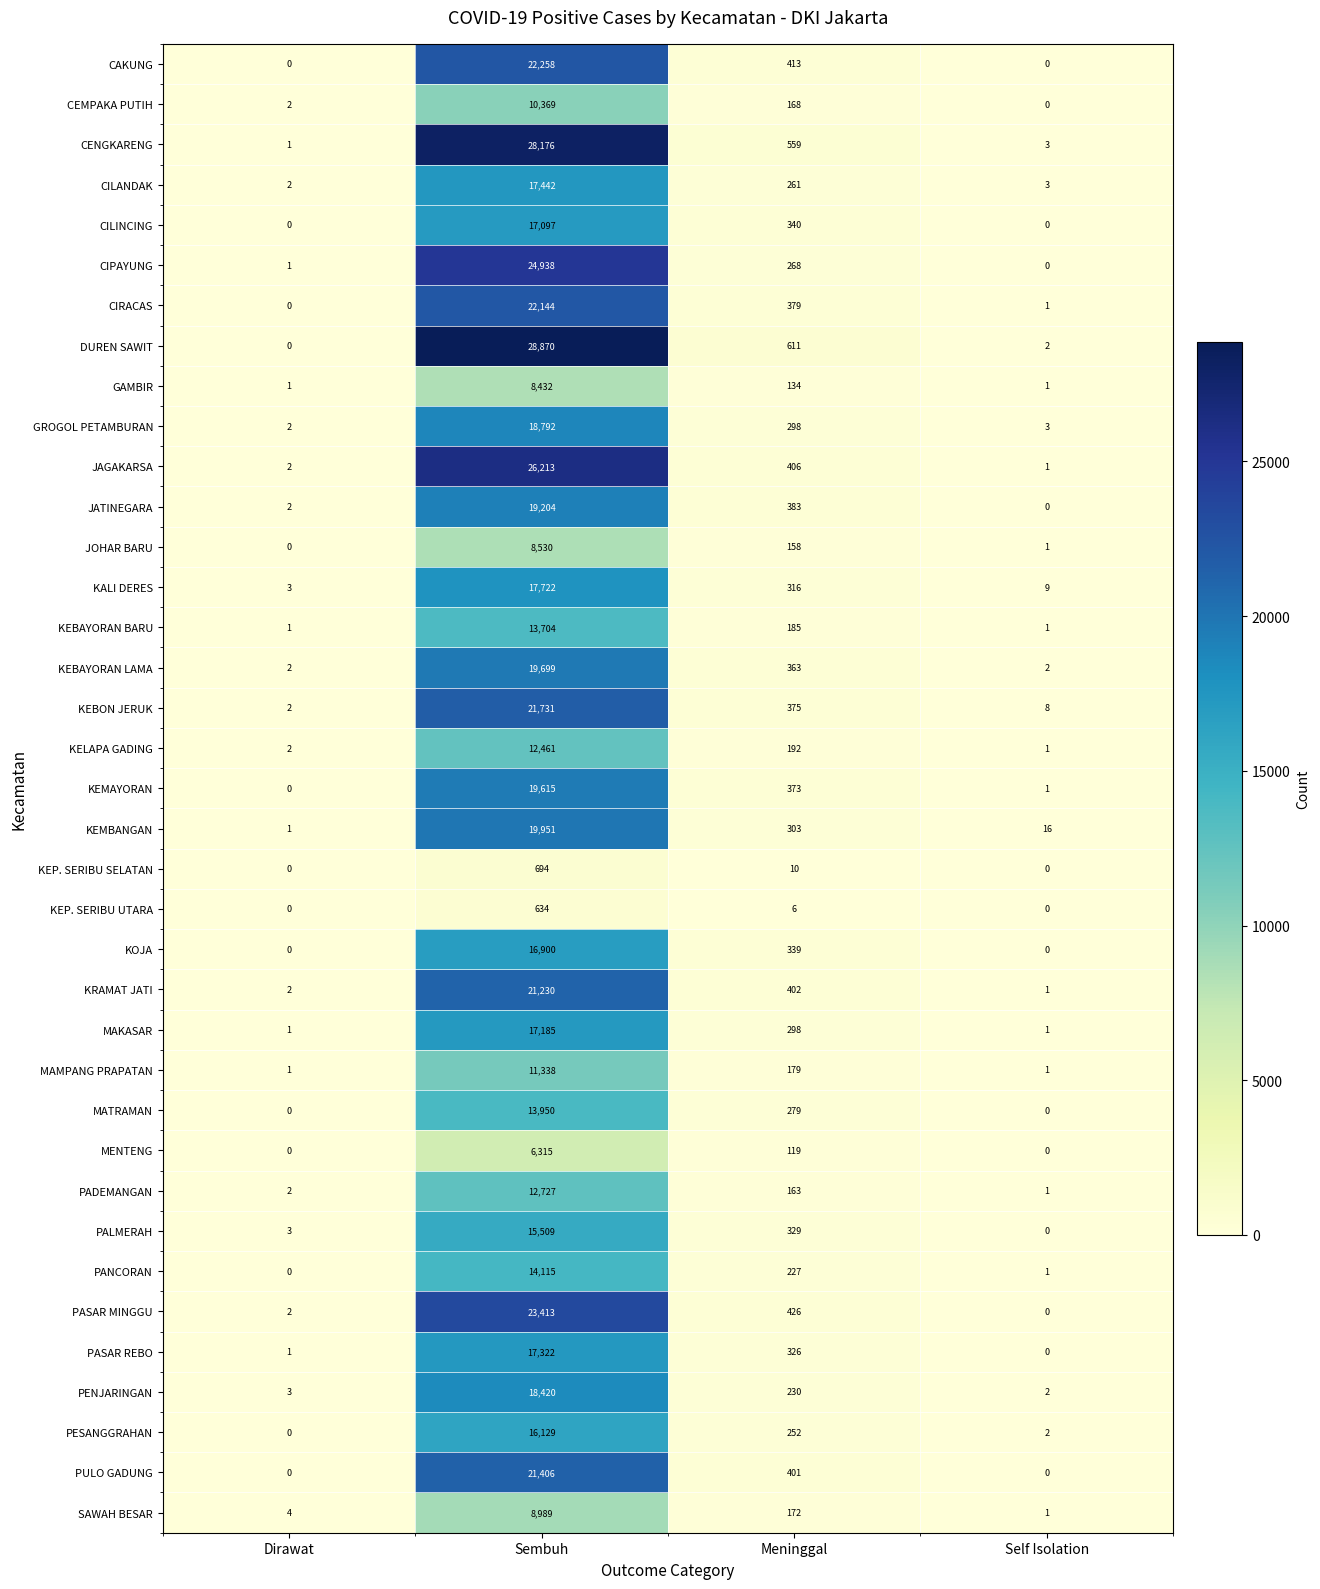

True or false: SAWAH BESAR has a value of 1 at Self Isolation.

True